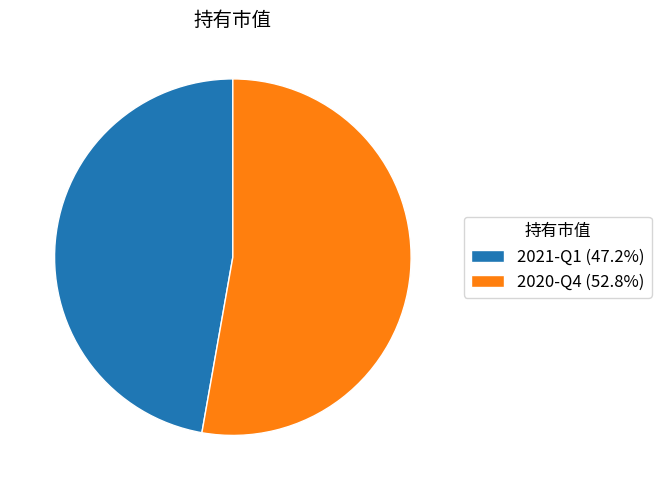

How many slices are in this pie chart?

2